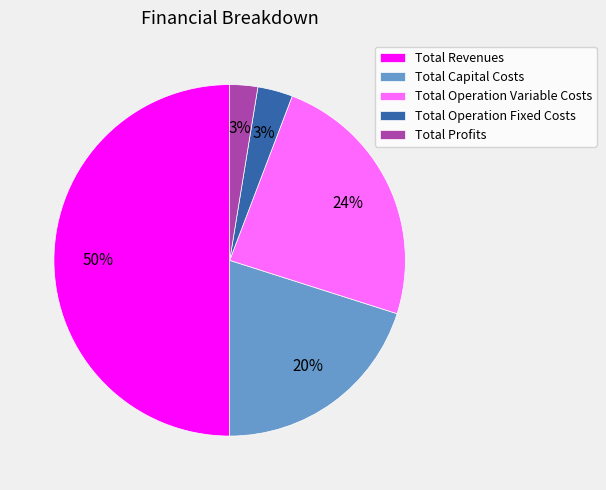

The Total Operation Variable Costs slice represents 24% of the pie. True or false?

True